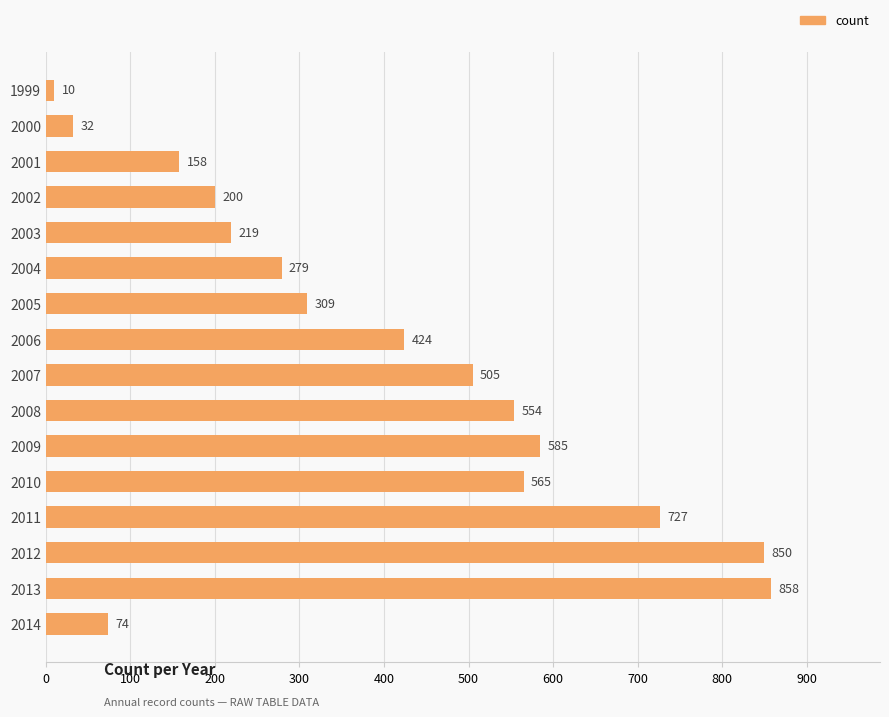

What is the average value?

397